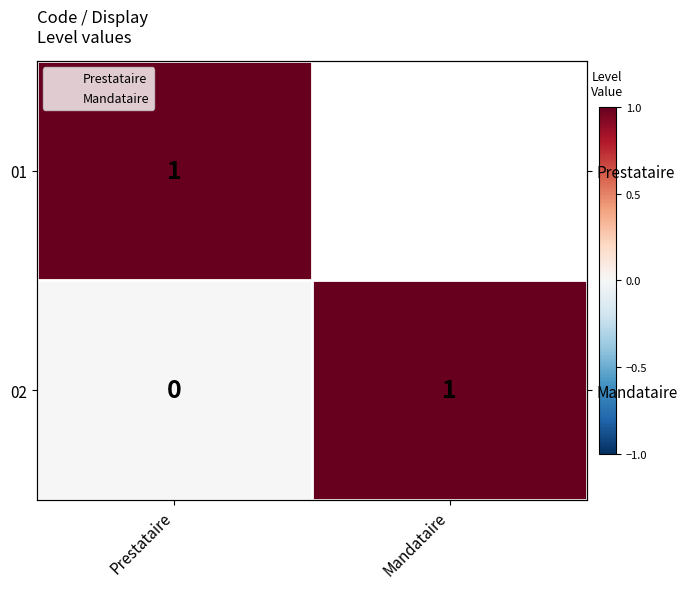

At which category is the sum across all series the highest?

Prestataire